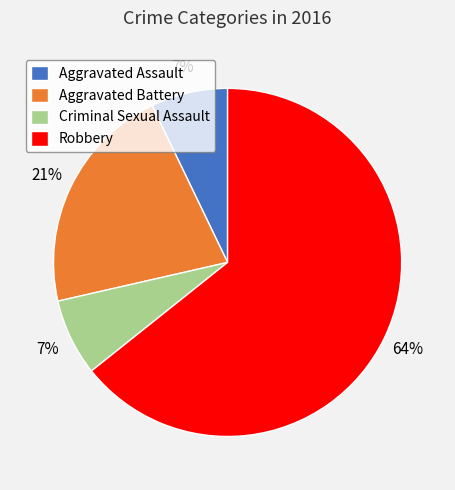

Is it true that Robbery is 73% of the pie?

False